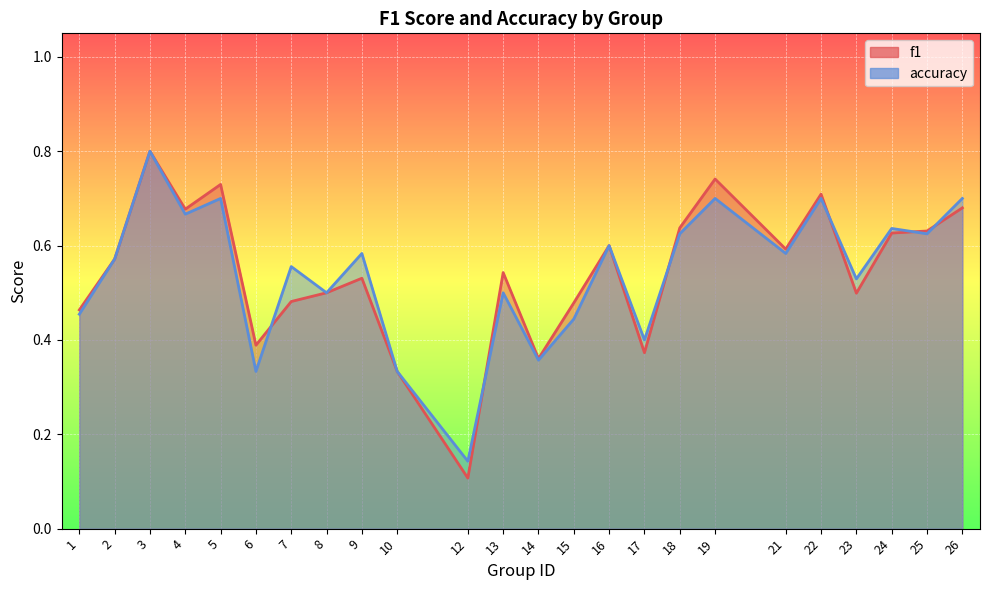

How many lines are shown in the chart?

2